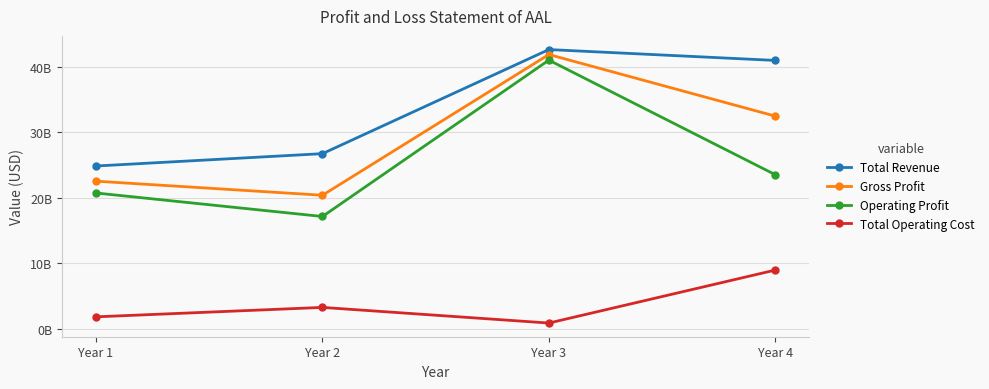

What is the value of the Total Operating Cost point at the 1st from the left?

1806000000